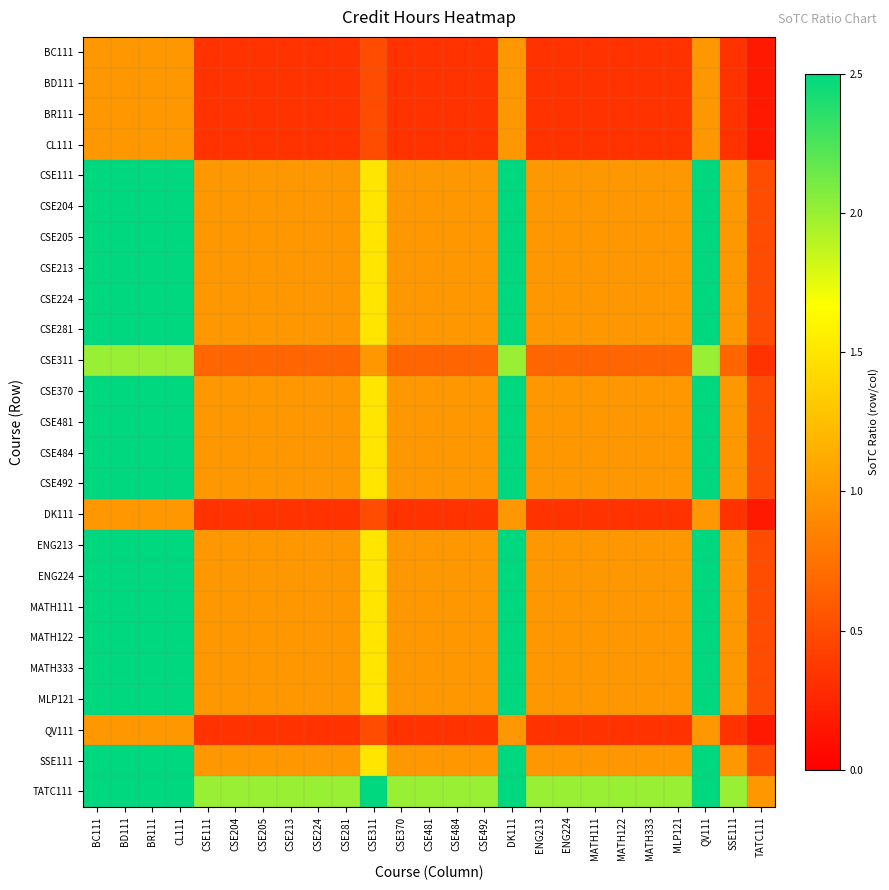

Rank the series by their maximum value, from lowest to highest.

BC111, BD111, BR111, CL111, DK111, QV111, CSE311, CSE111, CSE204, CSE205, CSE213, CSE224, CSE281, CSE370, CSE481, CSE484, CSE492, ENG213, ENG224, MATH111, MATH122, MATH333, MLP121, SSE111, TATC111